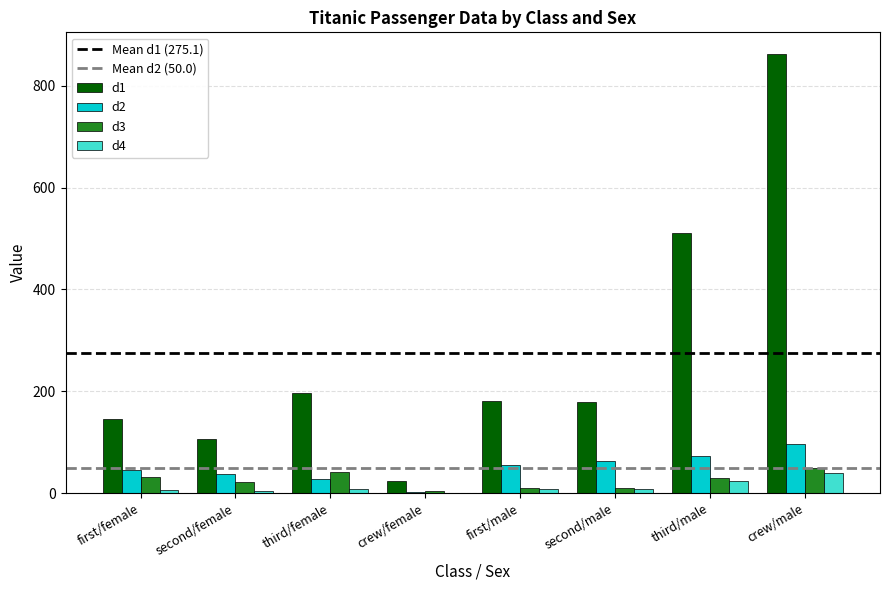

How many groups of bars are there?

8